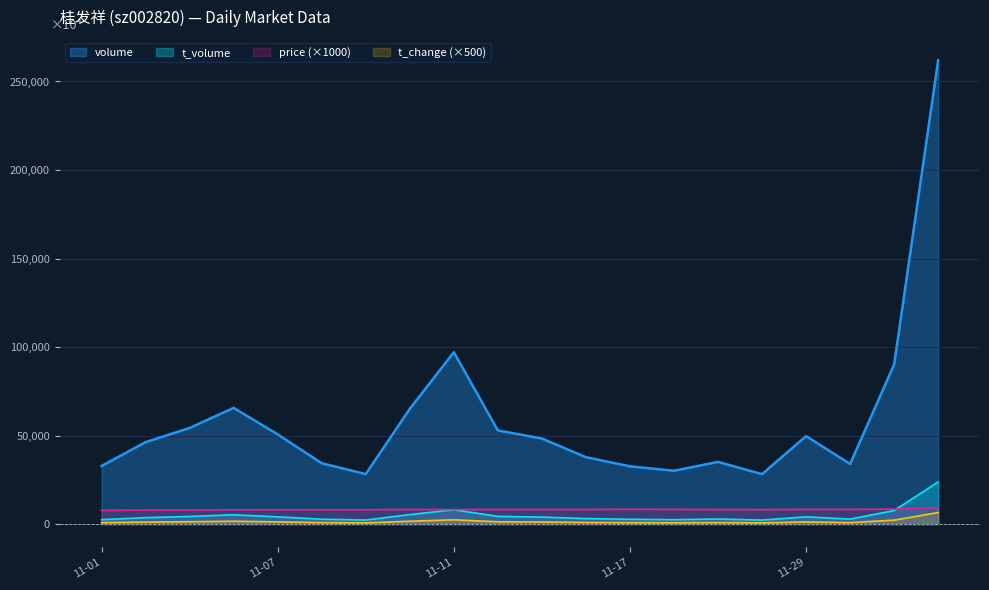

What is the label of the 15th point from the right?

2022-11-08